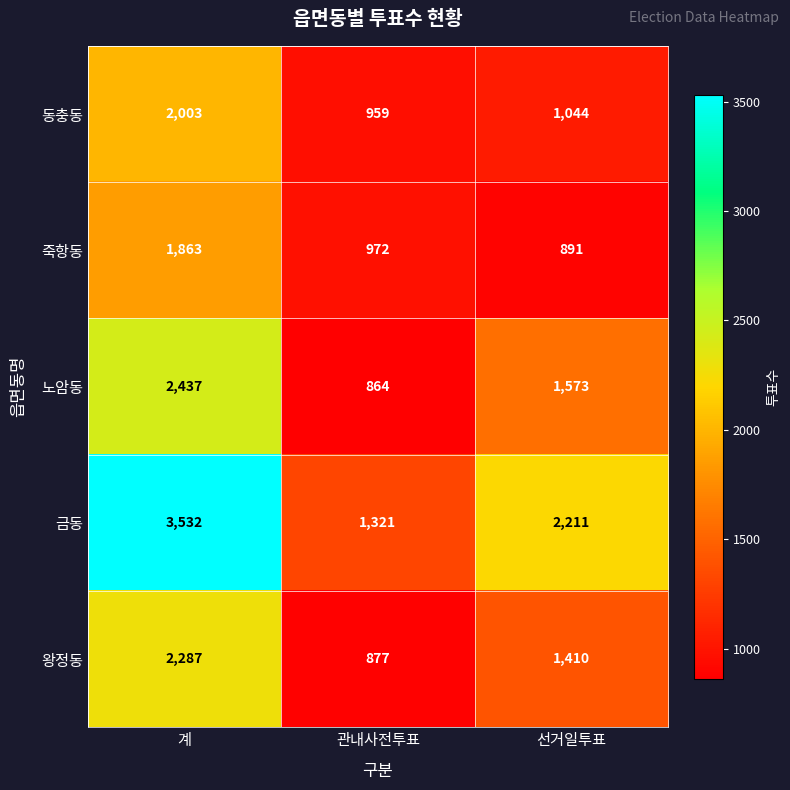

How many series are shown in this chart?

5